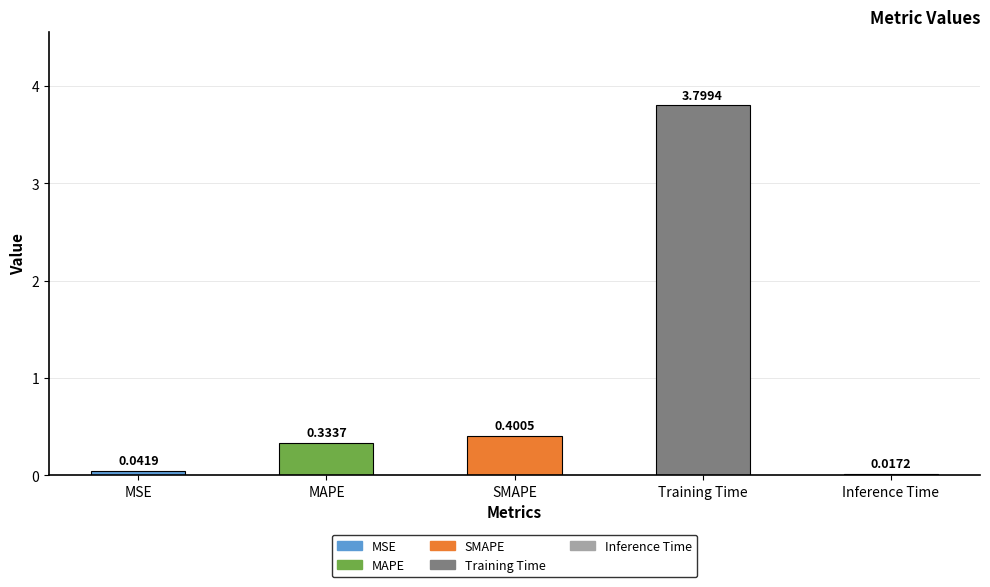

Rank the categories by value from lowest to highest.

Inference Time, MSE, MAPE, SMAPE, Training Time